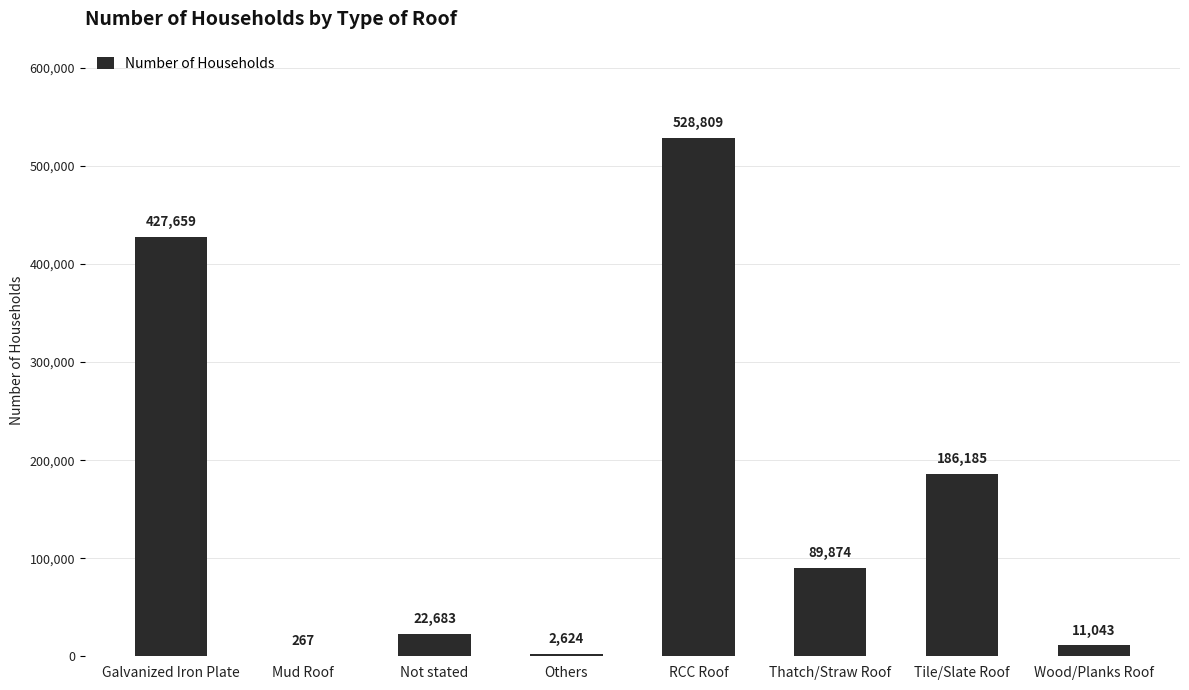

At which label is the value closest to 264538?

Tile/Slate Roof